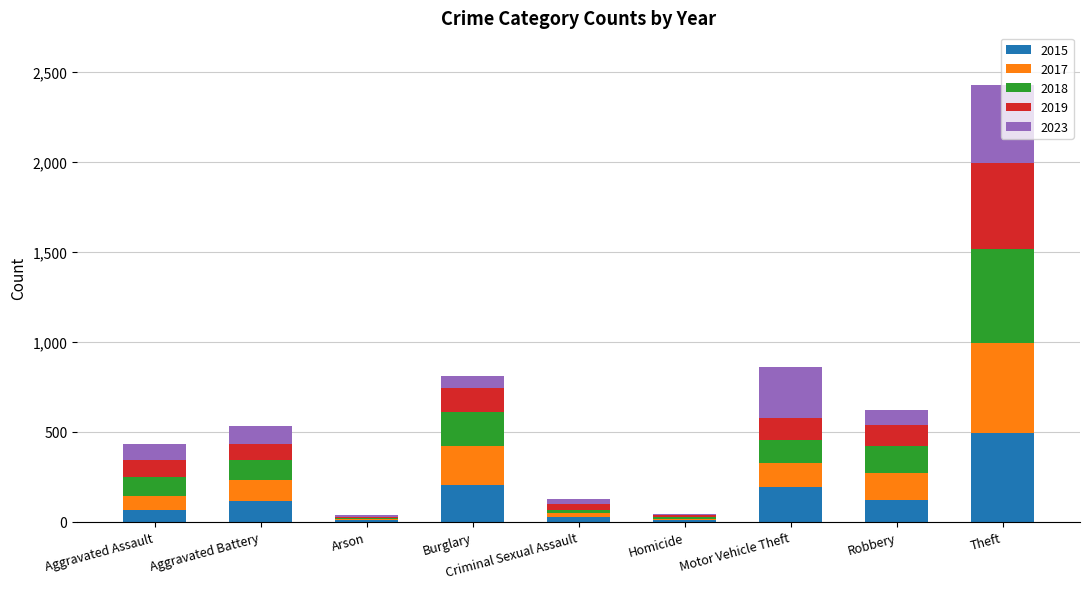

At which category is the sum across all series the highest?

Theft